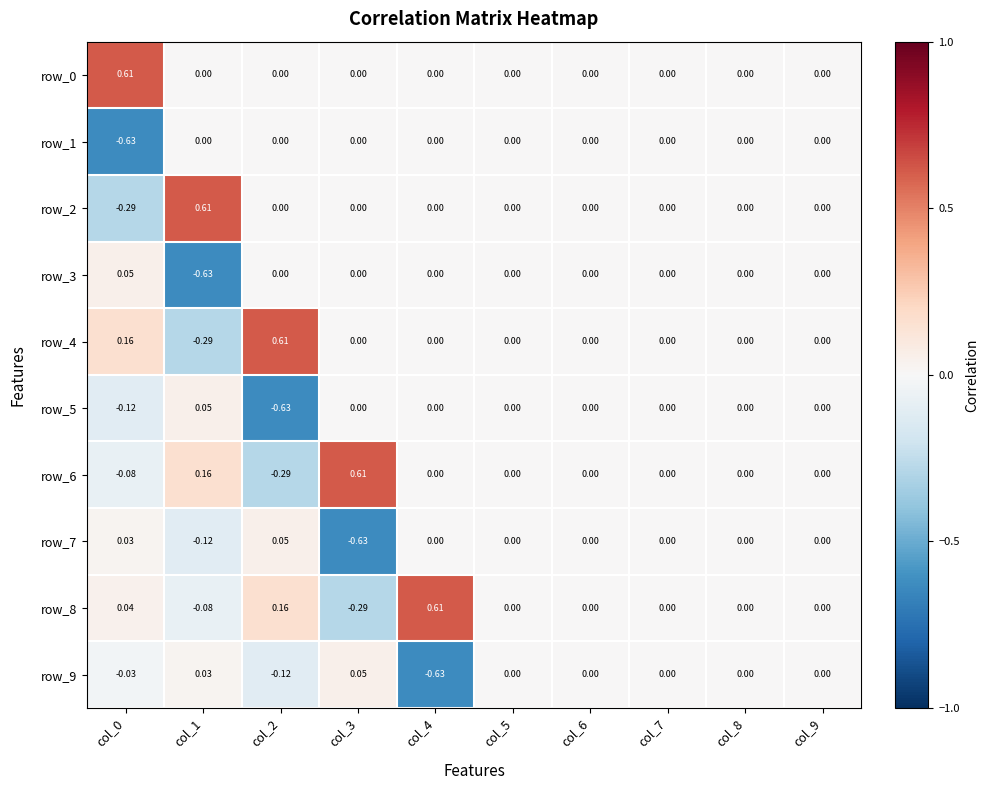

Is the value of row_9 at col_7 greater than the value of row_3 at col_1?

Yes